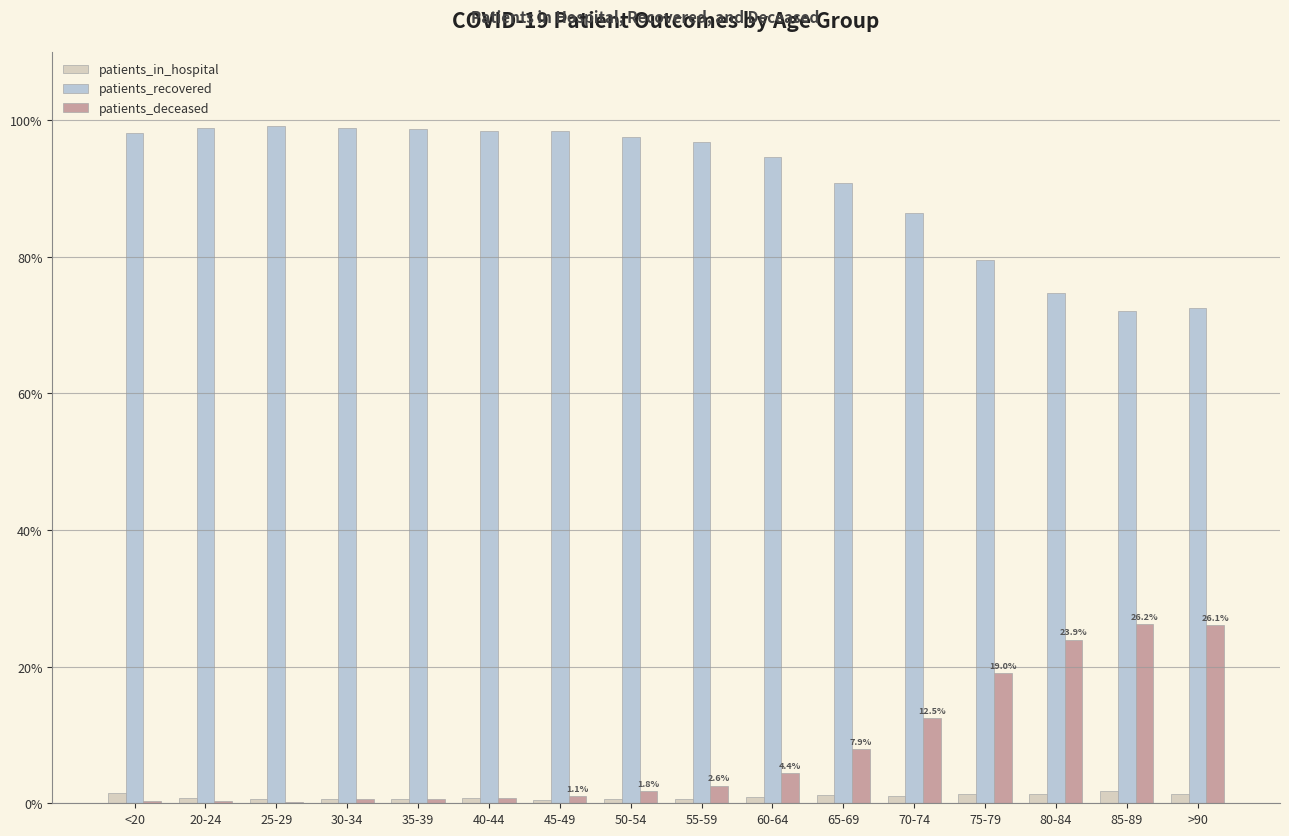

Is it true that patients_deceased equals 8.3 at 75-79?

False